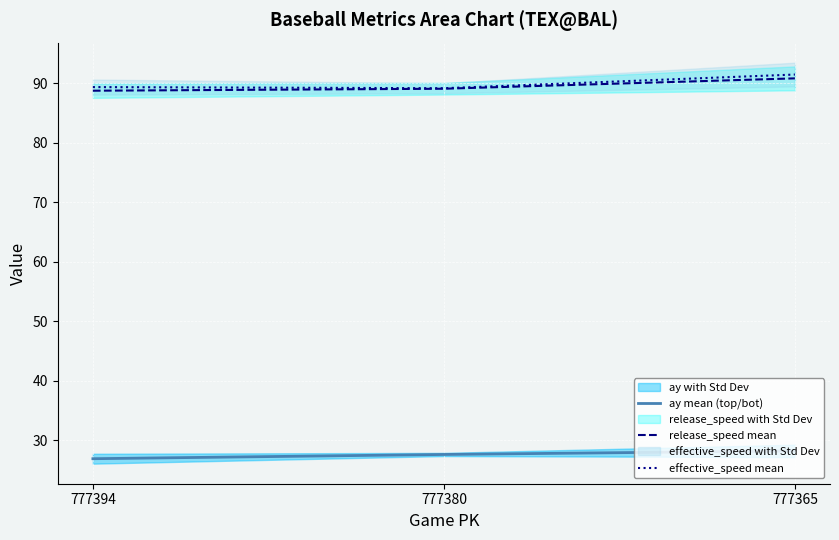

Is this an area chart (filled region under the line)?

No